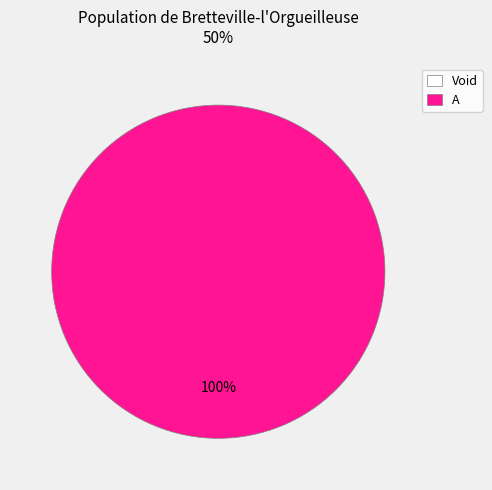

Does A account for over 50% of the chart?

Yes